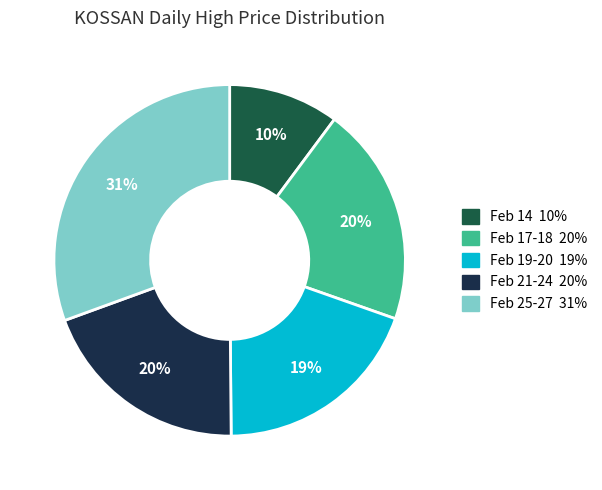

How many segments does this pie chart have?

5